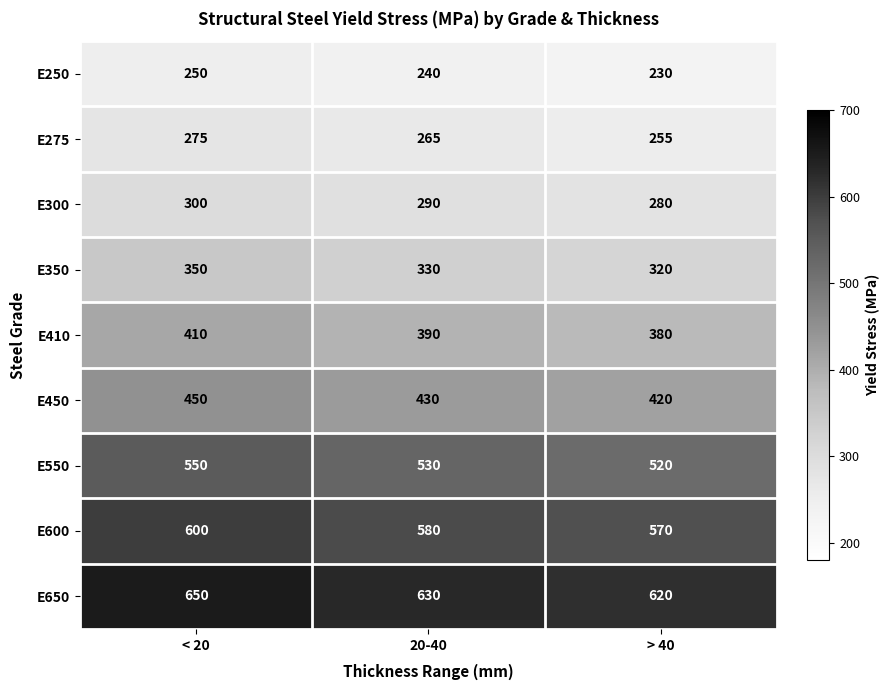

What is the approximate value of E650 at > 40?

620